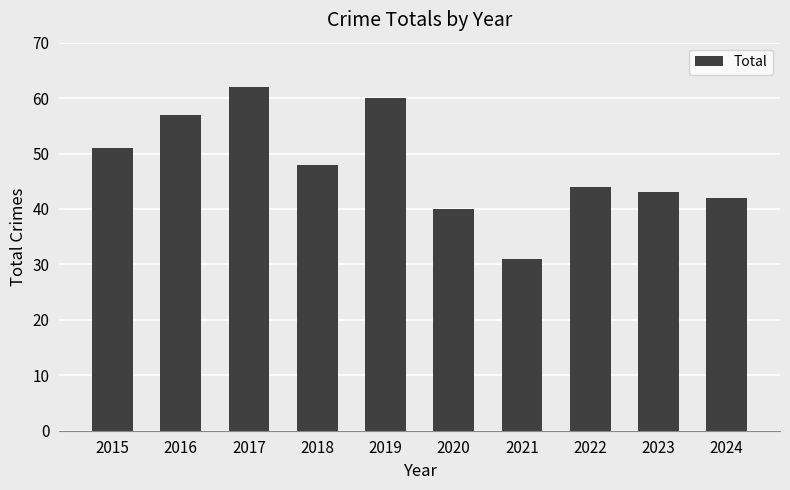

Reading right to left, what are all the values shown in this chart?

42	43	44	31	40	60	48	62	57	51